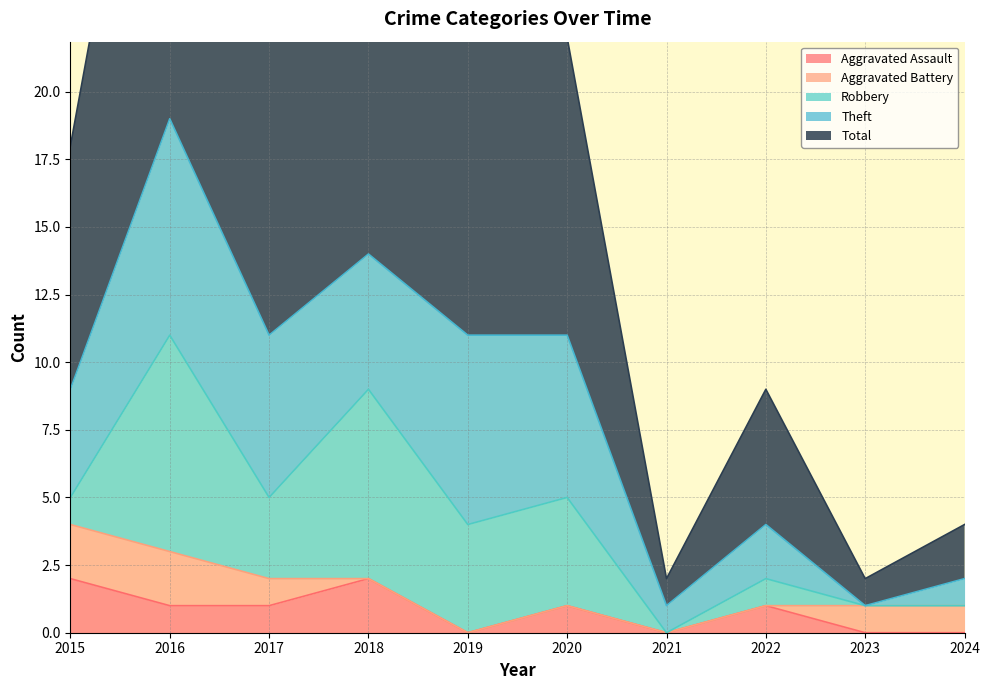

The value of Theft at 2017 is 6. True or false?

True